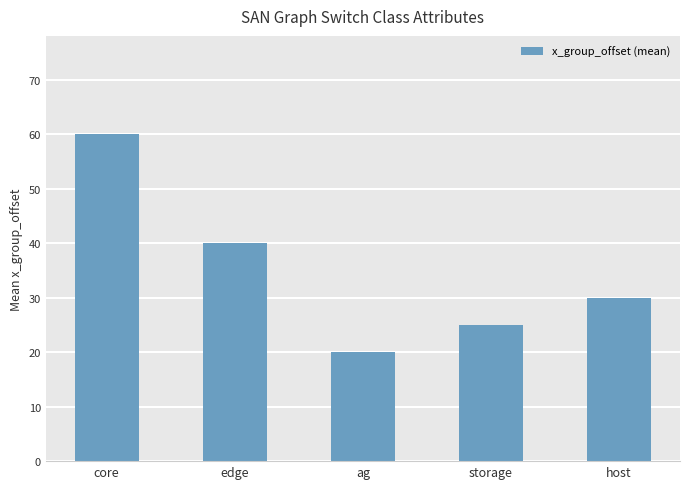

Reading left to right, extract all data points from this chart.

core=60	edge=40	ag=20	storage=25	host=30